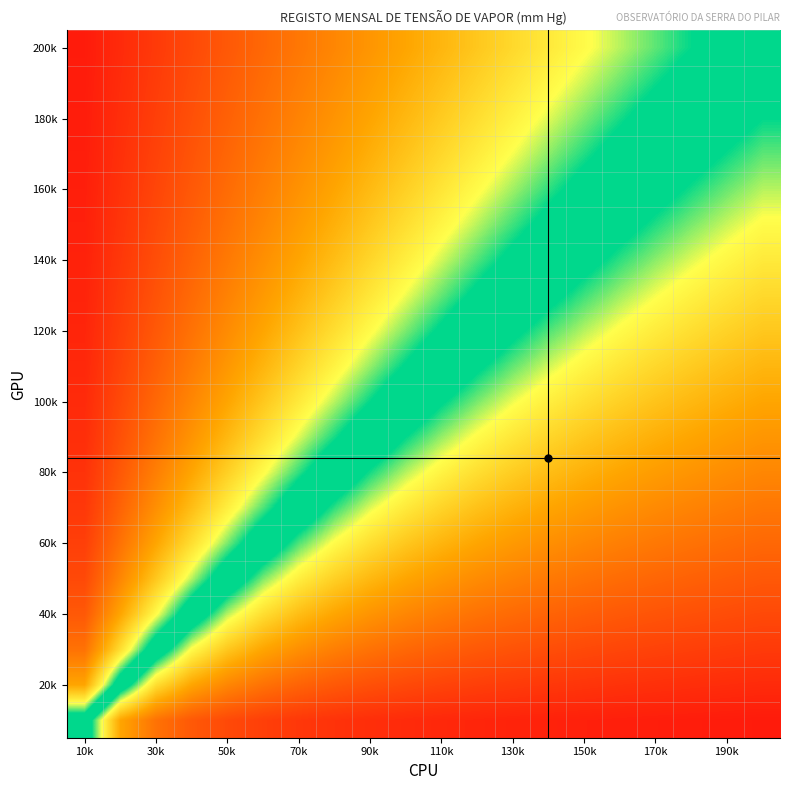

How many categories are shown in the chart?

20